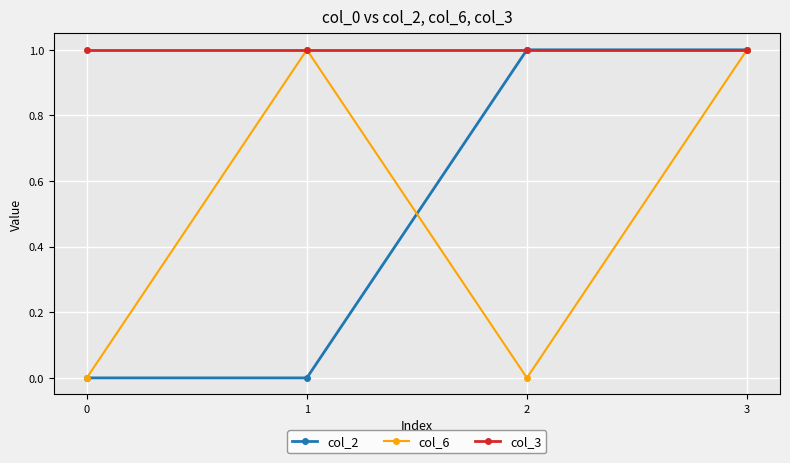

Which series has the largest total across all categories?

col_3